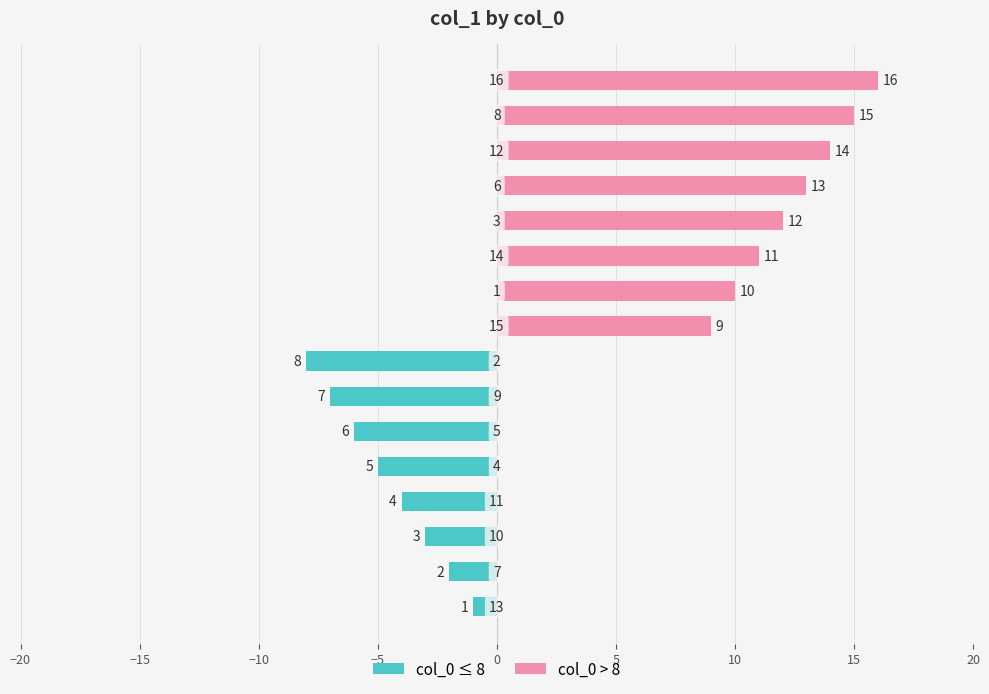

The value of col_0 > 8 at −10 is -5. True or false?

False